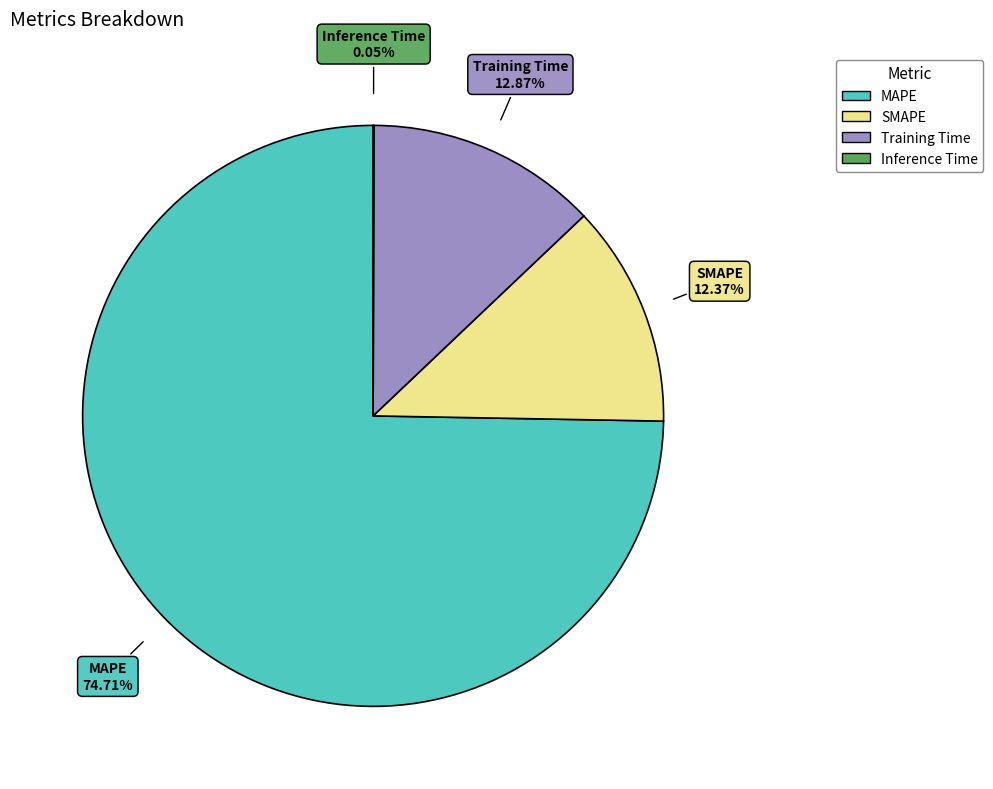

Is the sum of MAPE and SMAPE greater than half?

Yes